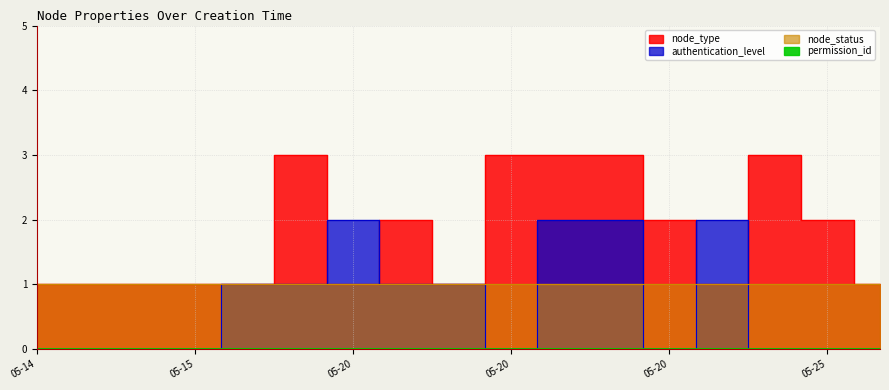

Is this an area chart (filled region under the line)?

No